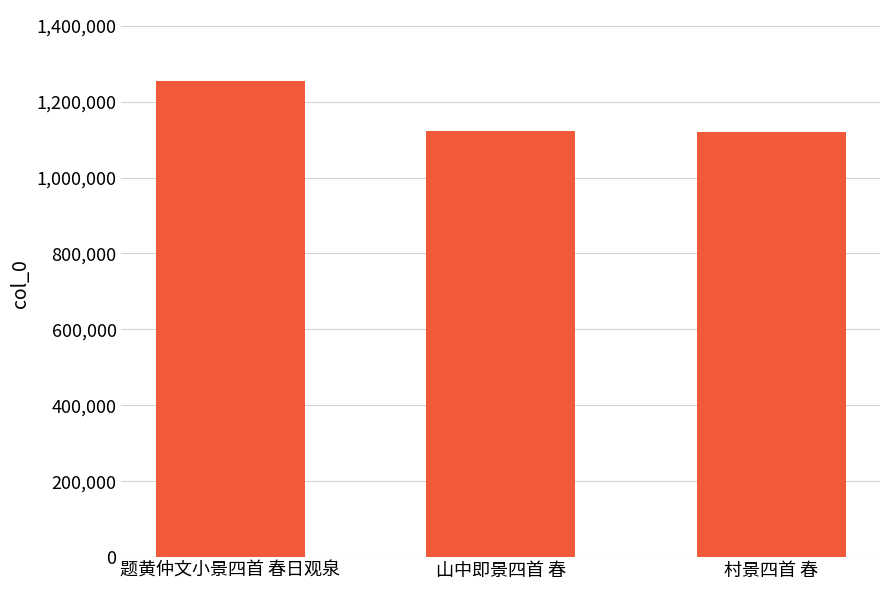

The value at 山中即景四首 春 is 1848609. True or false?

False